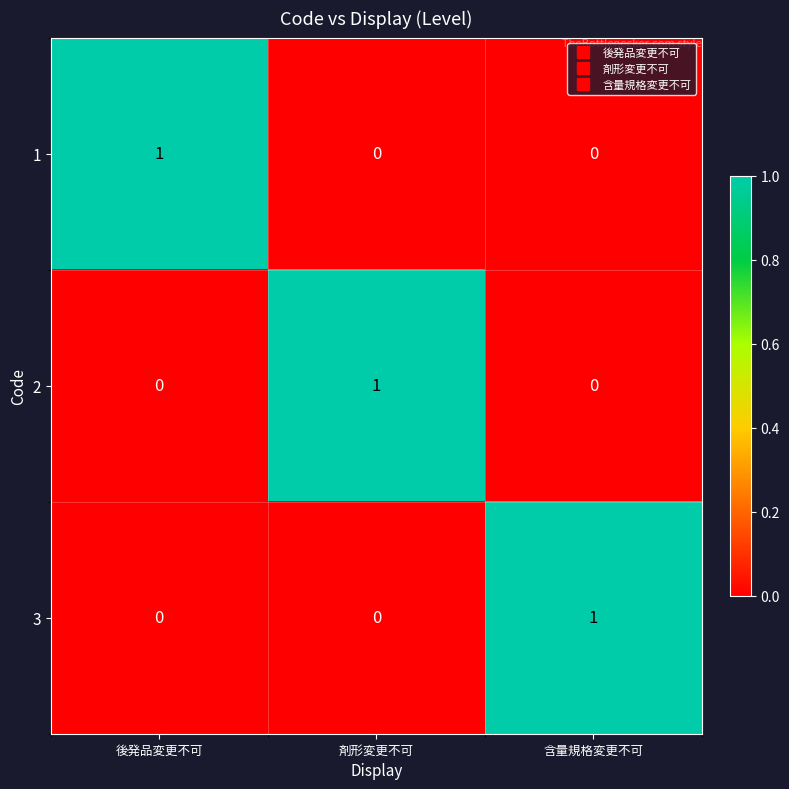

How many data points in 1 are above 0?

1